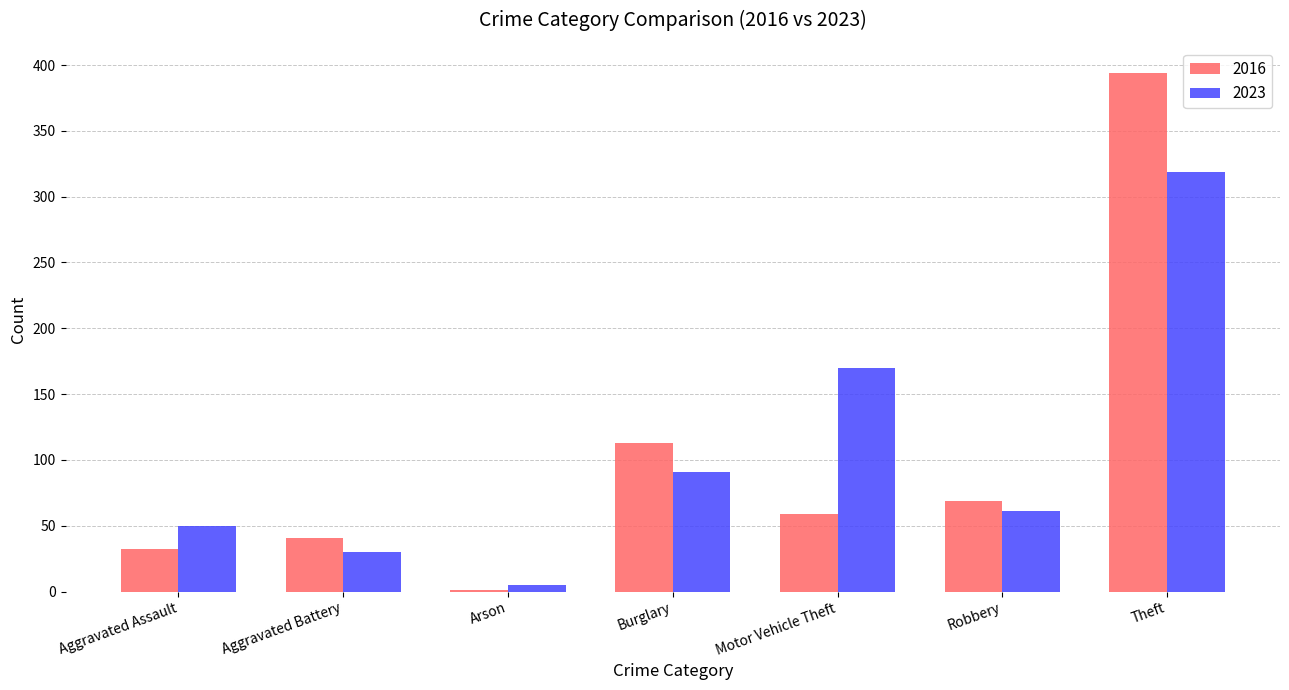

At which category is the sum across all series the highest?

Theft